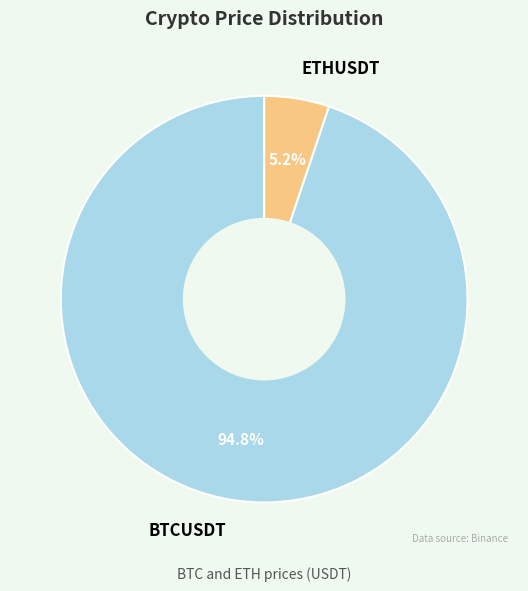

Is it true that BTCUSDT is 86% of the pie?

False